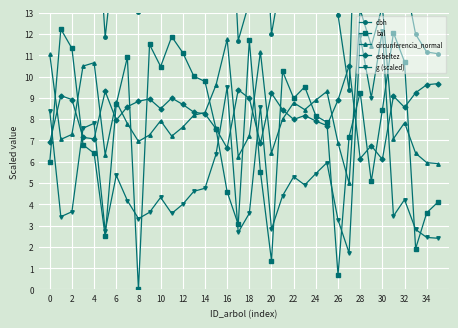

List the series in order of their peak value, highest first.

dbh, circunferencia_normal, bal, g (scaled), esbeltez